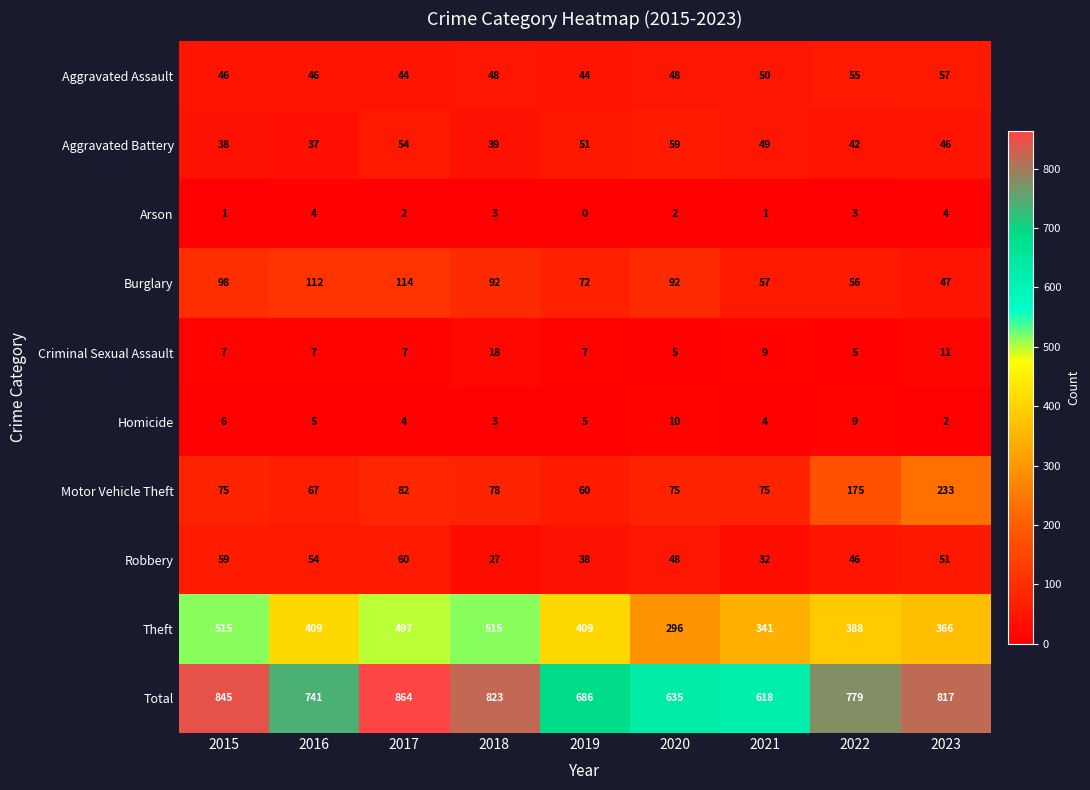

How many distinct data groups are displayed?

10